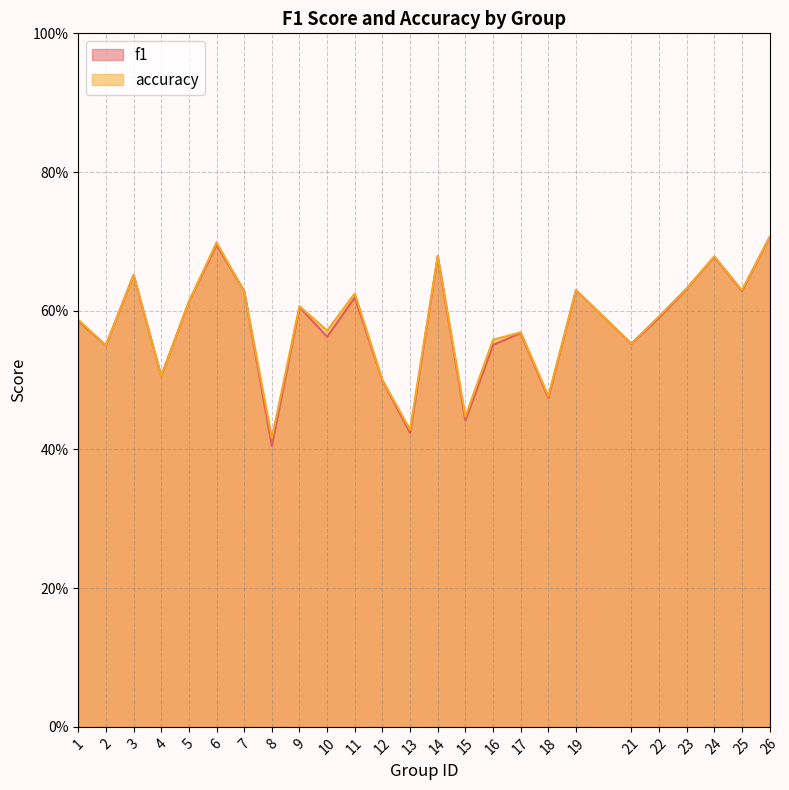

What is the highest value of the accuracy series?

0.7